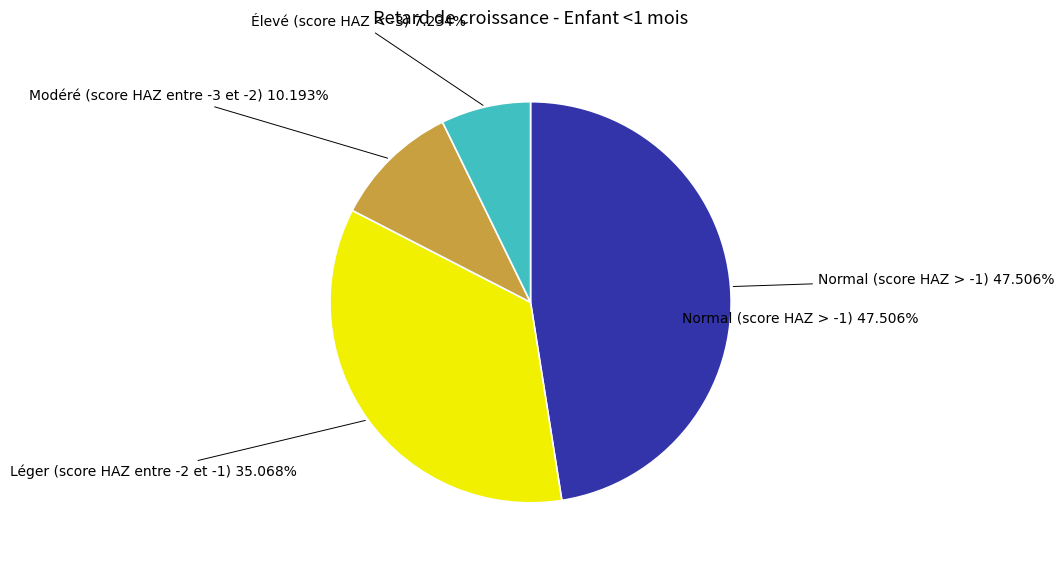

Does Modéré (score HAZ entre -3 et -2) represent more than half of the total?

No